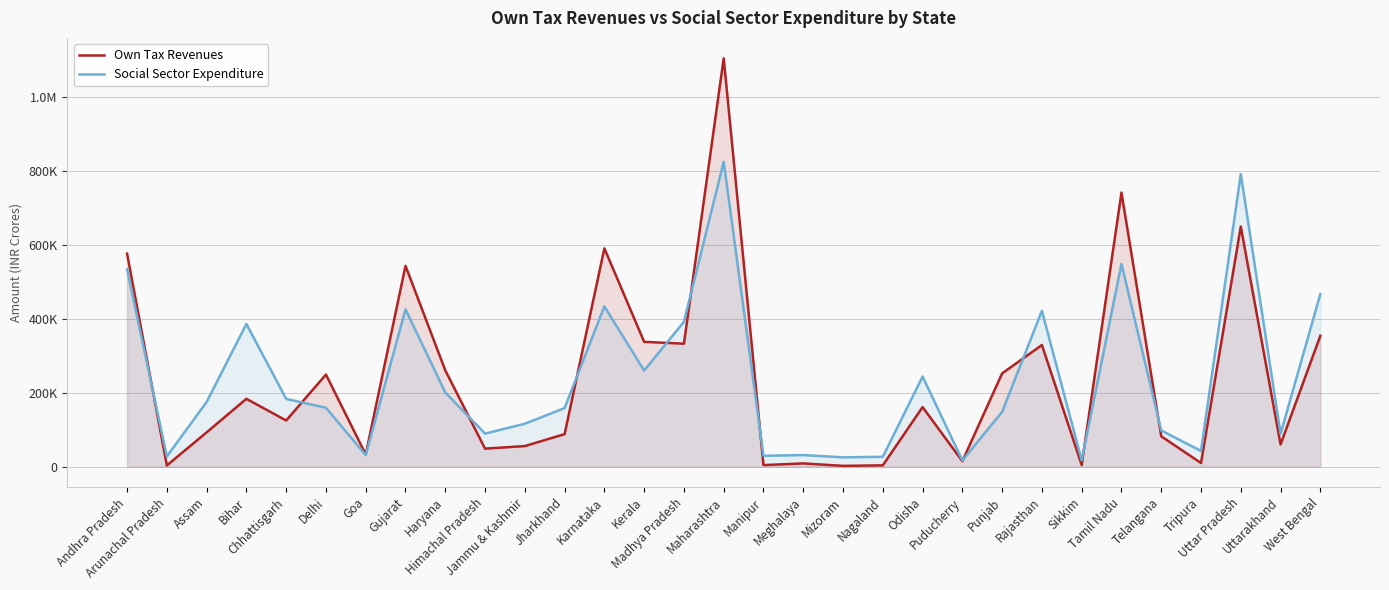

What is the label of the 8th point from the right?

Rajasthan